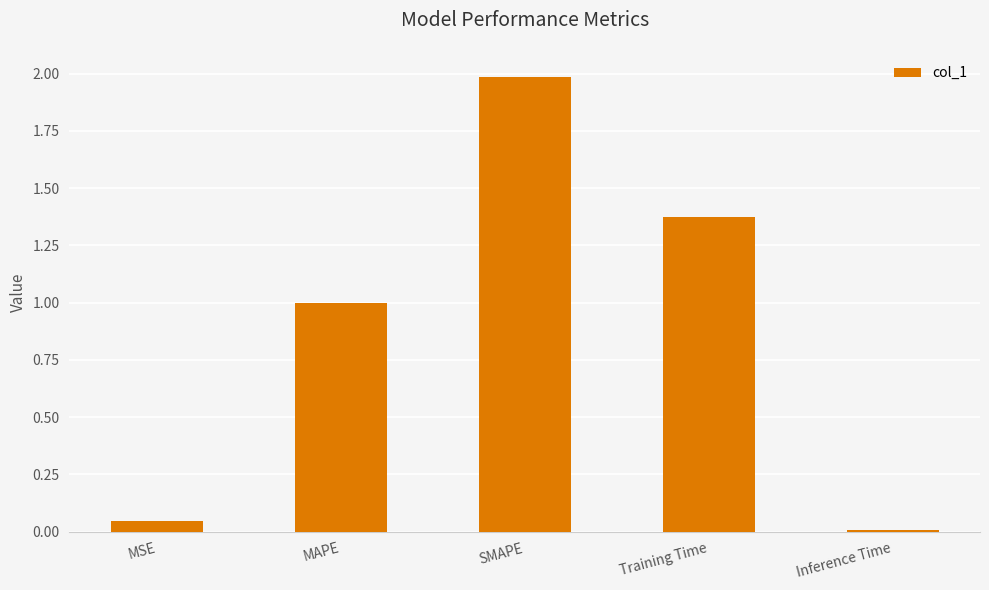

Rank the categories by value from highest to lowest.

SMAPE, Training Time, MAPE, MSE, Inference Time